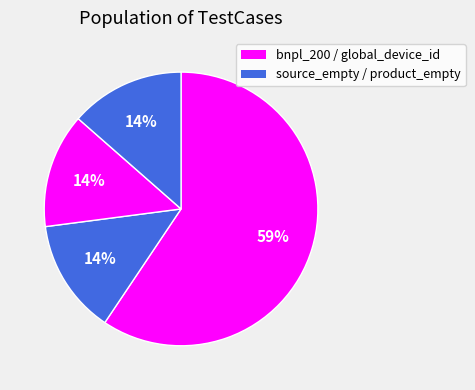

Count the number of slices in the pie.

4